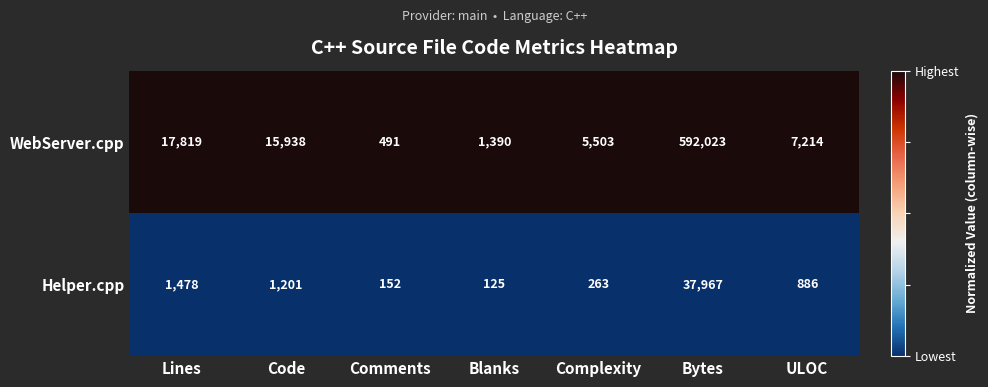

Between Lines and Comments, which series saw the biggest shift?

WebServer.cpp